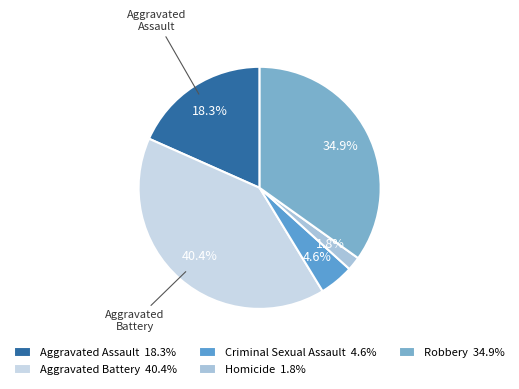

Which category has the smallest portion of the pie?

Homicide